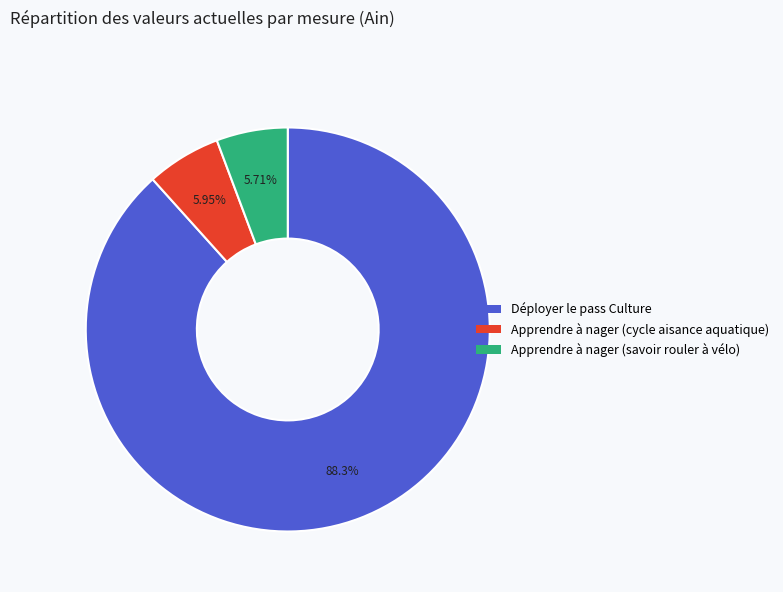

Does Déployer le pass Culture represent more than half of the total?

Yes